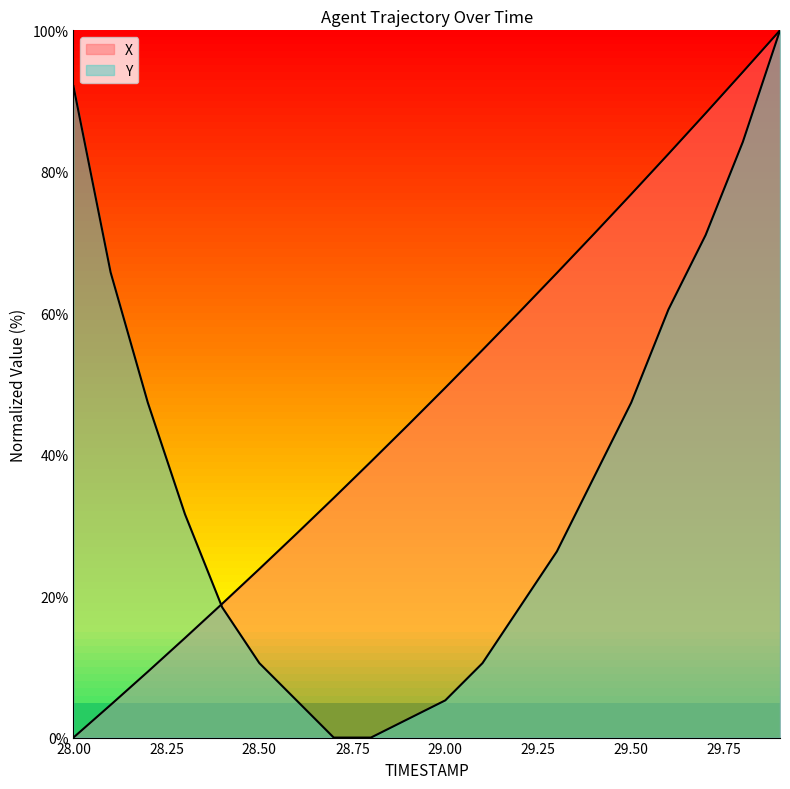

What are all the series names shown in the legend?

X, Y